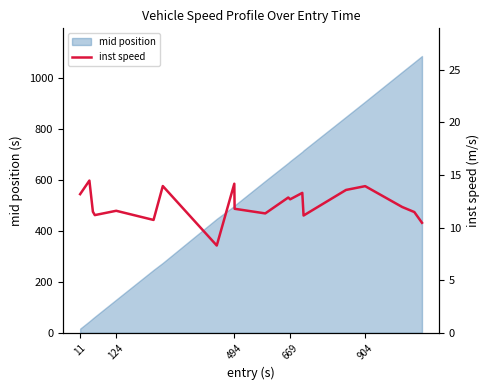

What is the highest value of the mid position series?

1088.4